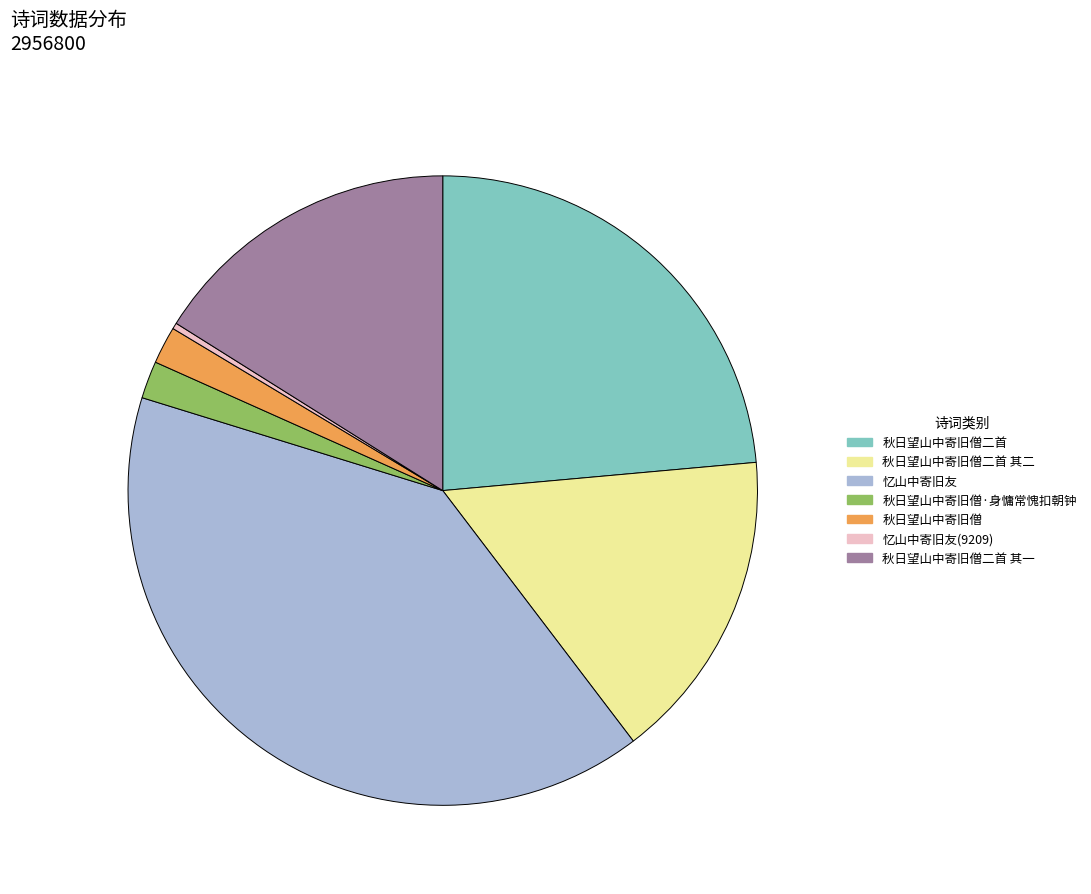

Is there any slice that represents more than half of the pie?

No